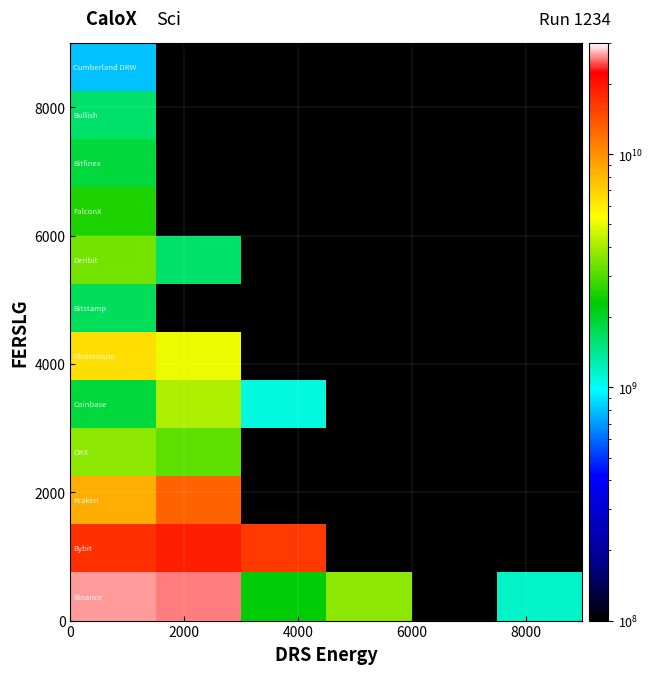

List the series in order of their peak value, lowest first.

Cumberland DRW, Bullish, Bitstamp, Bitfinex, FalconX, Deribit, OKX, Coinbase, Wintermute, Kraken, Bybit, Binance